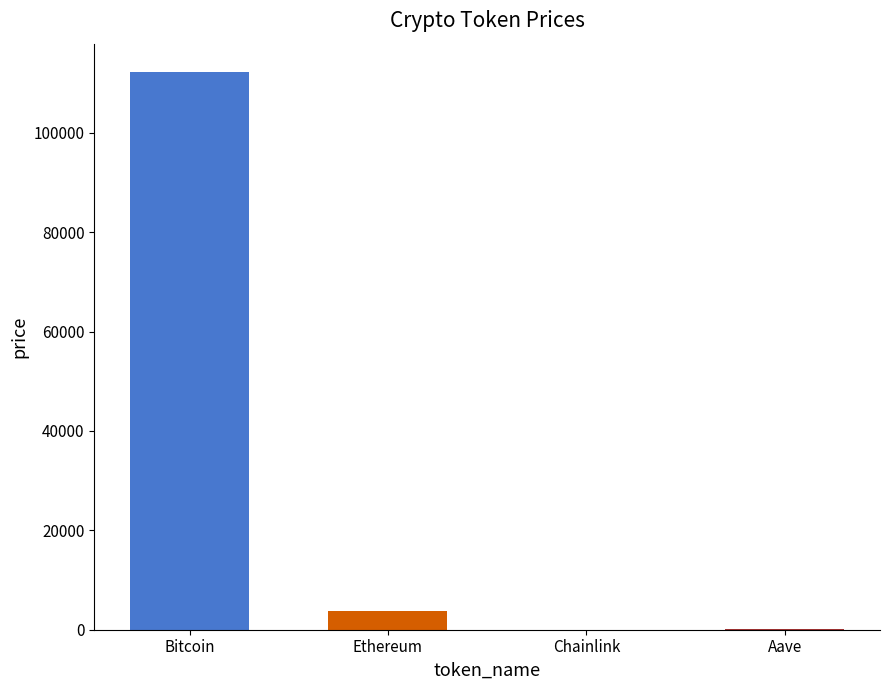

How many bars are there in total?

4